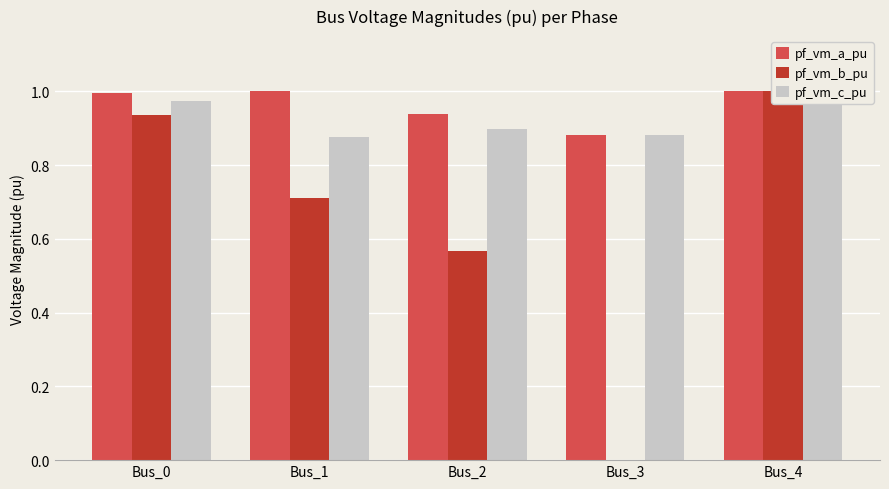

What are all the series names shown in the legend?

pf_vm_a_pu, pf_vm_b_pu, pf_vm_c_pu